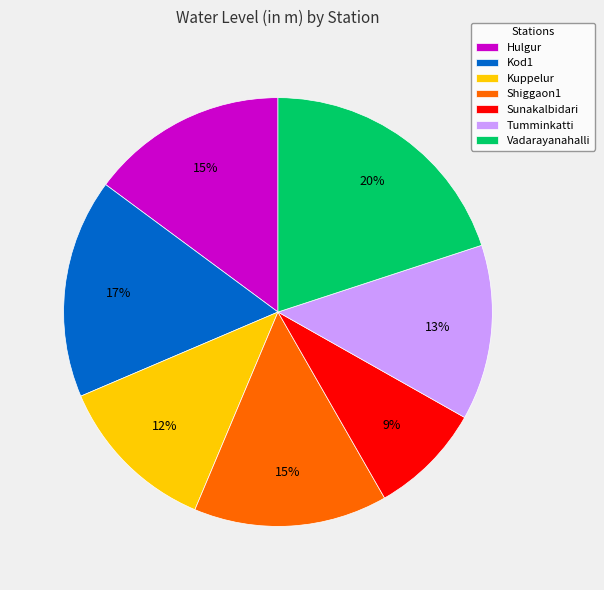

Is there a majority slice in this chart?

No